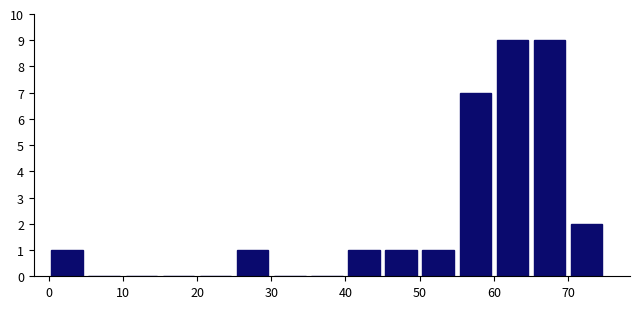

Reading left to right, list every bar in this chart as the range it spans on the x-axis followed by its height. The values are not printed on the chart, so give them approximately, as read against the axis.

0 to 5: 1
5 to 10: 0
10 to 15: 0
15 to 20: 0
20 to 25: 0
25 to 30: 1
30 to 35: 0
35 to 40: 0
40 to 45: 1
45 to 50: 1
50 to 55: 1
55 to 60: 7
60 to 65: 9
65 to 70: 9
70 to 75: 2